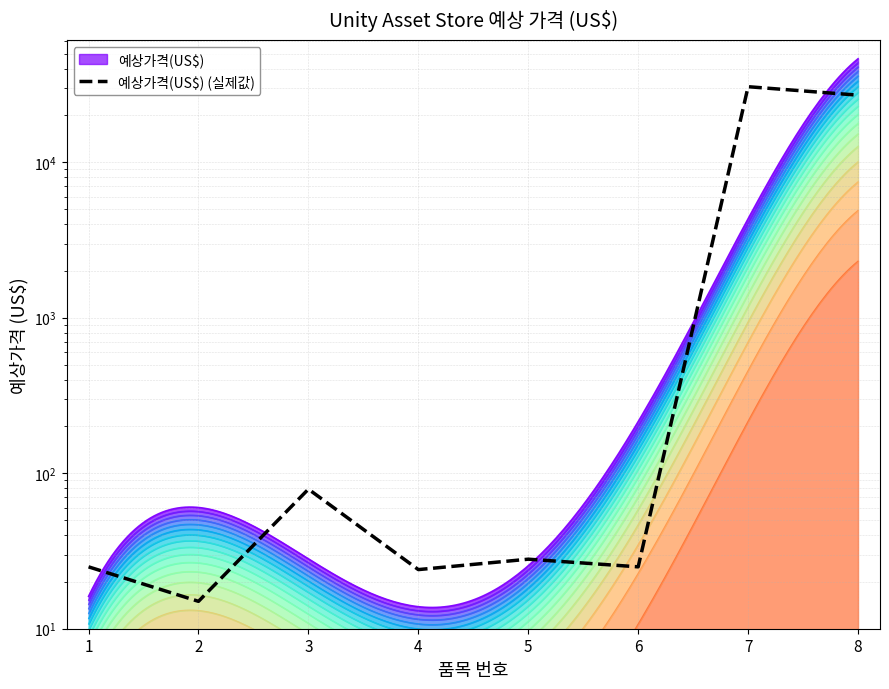

How many values exceed 28?

3